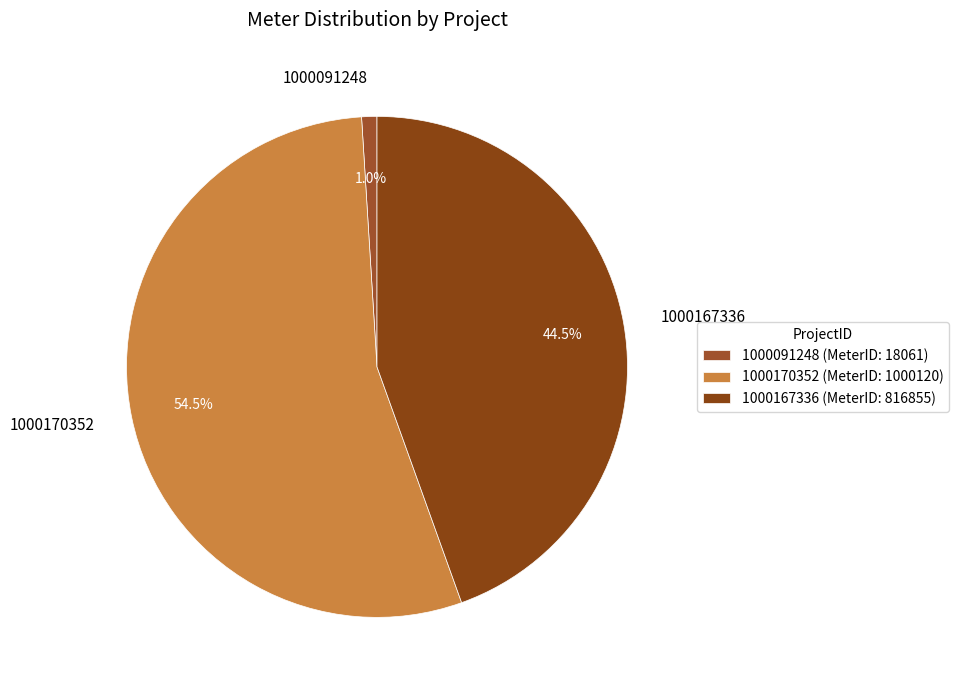

Rank the categories by value from lowest to highest.

1000091248, 1000167336, 1000170352